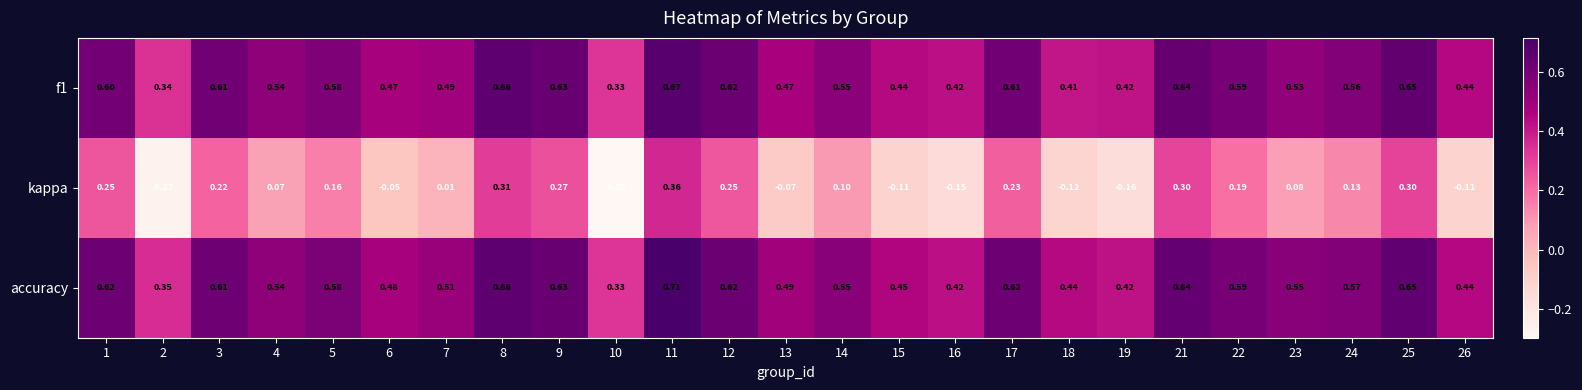

Which series changed the most between 8 and 12?

kappa